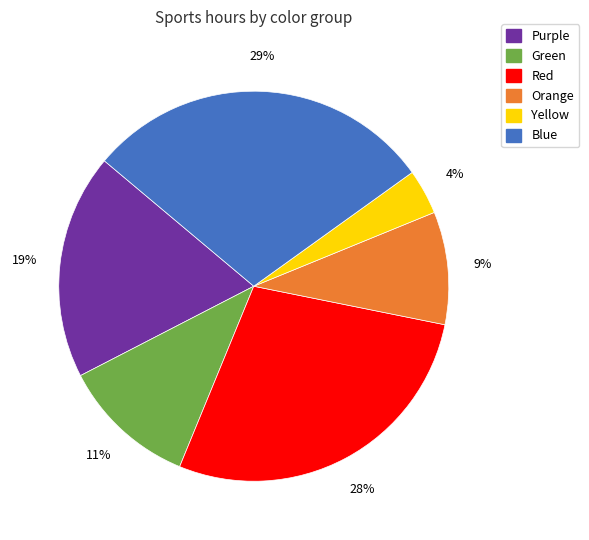

To the nearest percent, what is the difference between the largest and smallest slice percentages?

25%